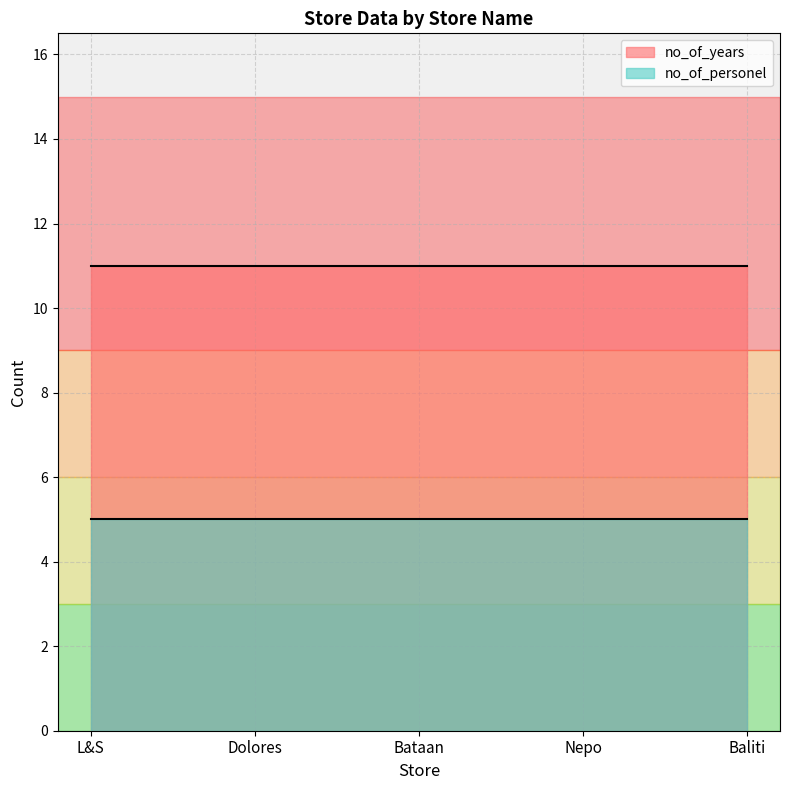

What is the average value of the no_of_years series?

11